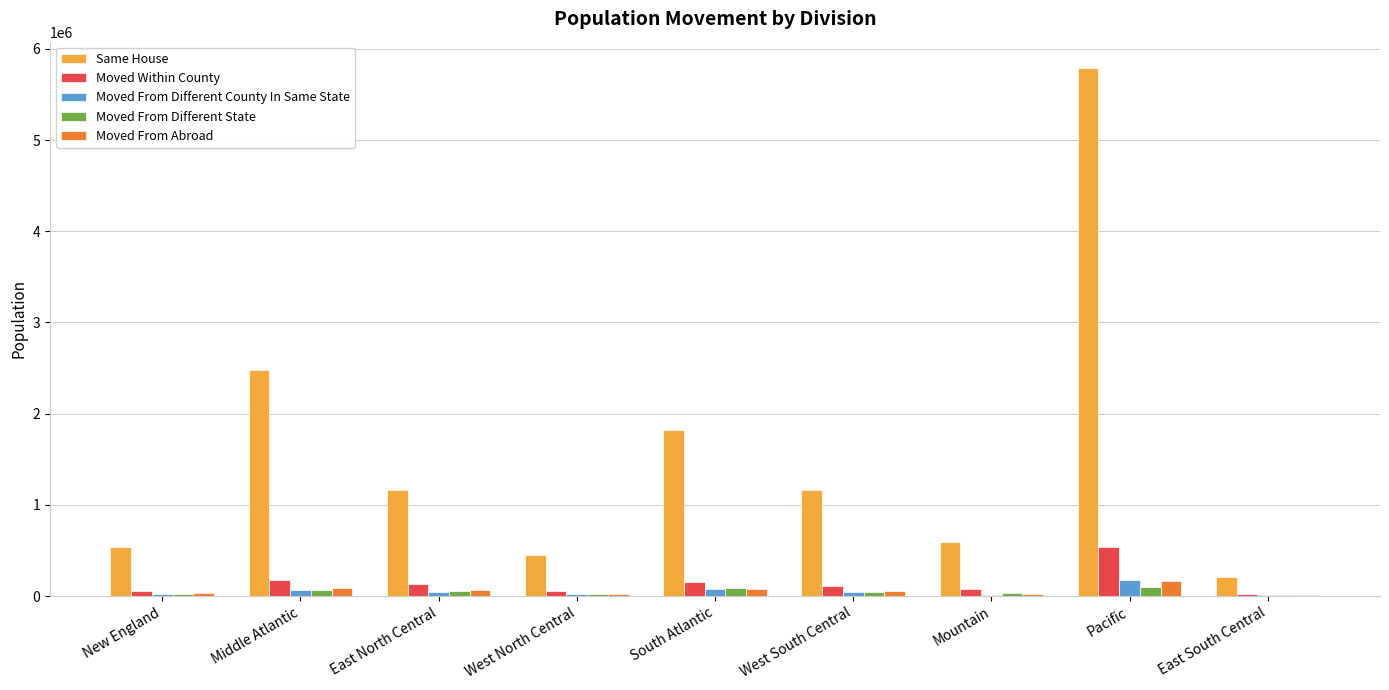

Is it true that Same House equals 1160579 at West South Central?

True